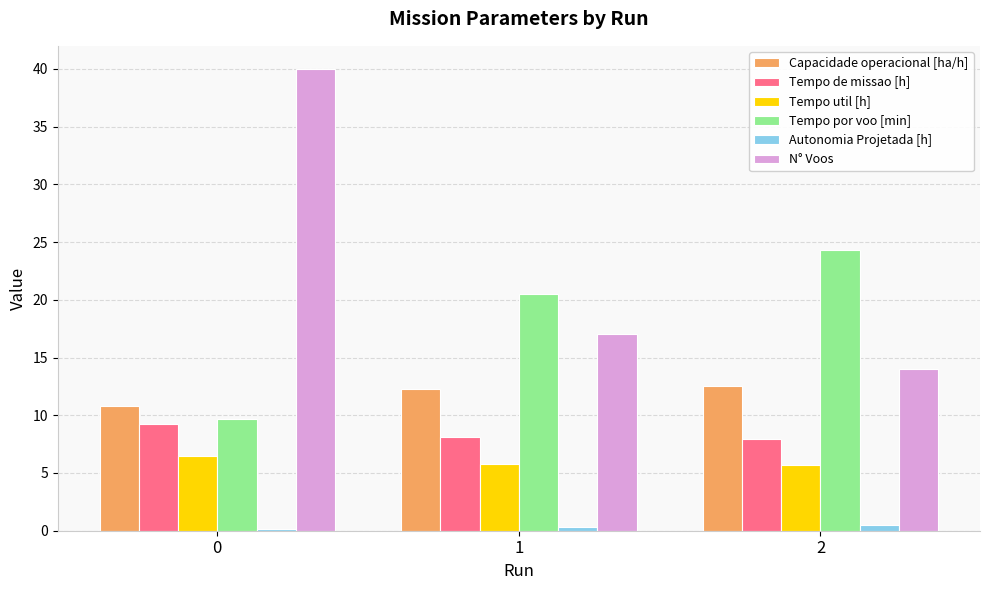

At which label does Capacidade operacional [ha/h] first exceed 12?

1